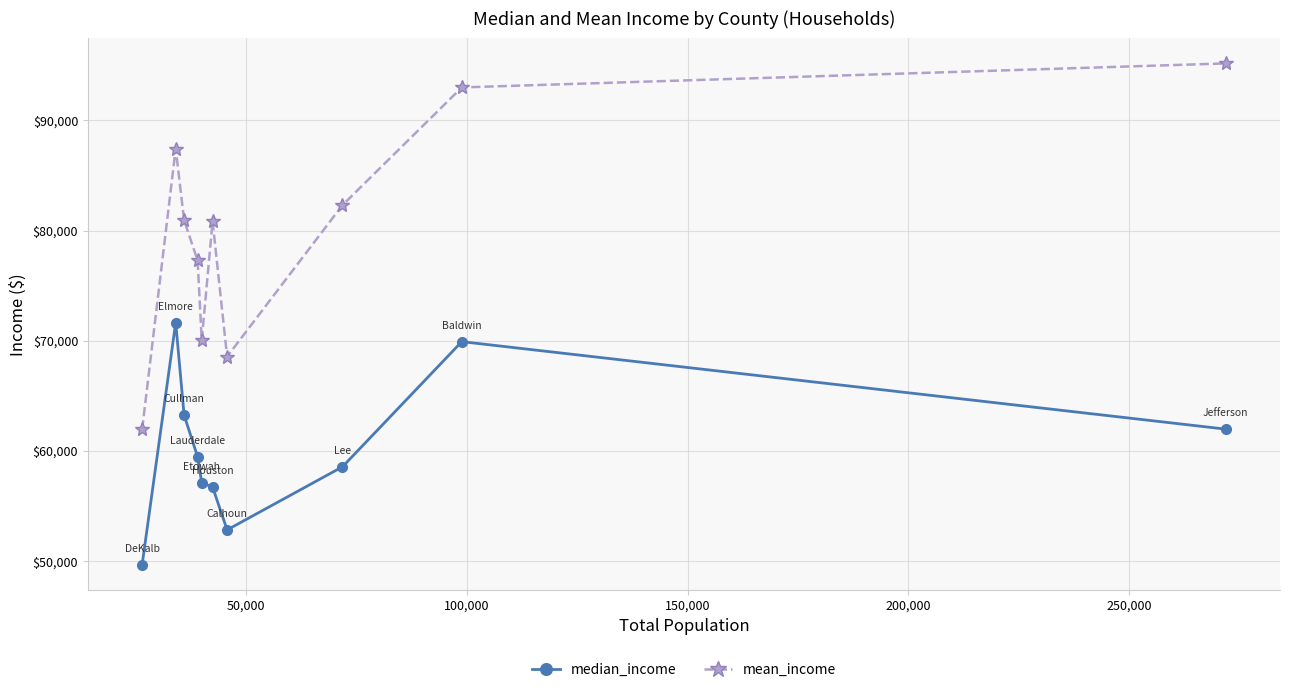

Which series has the widest spread of values?

mean_income